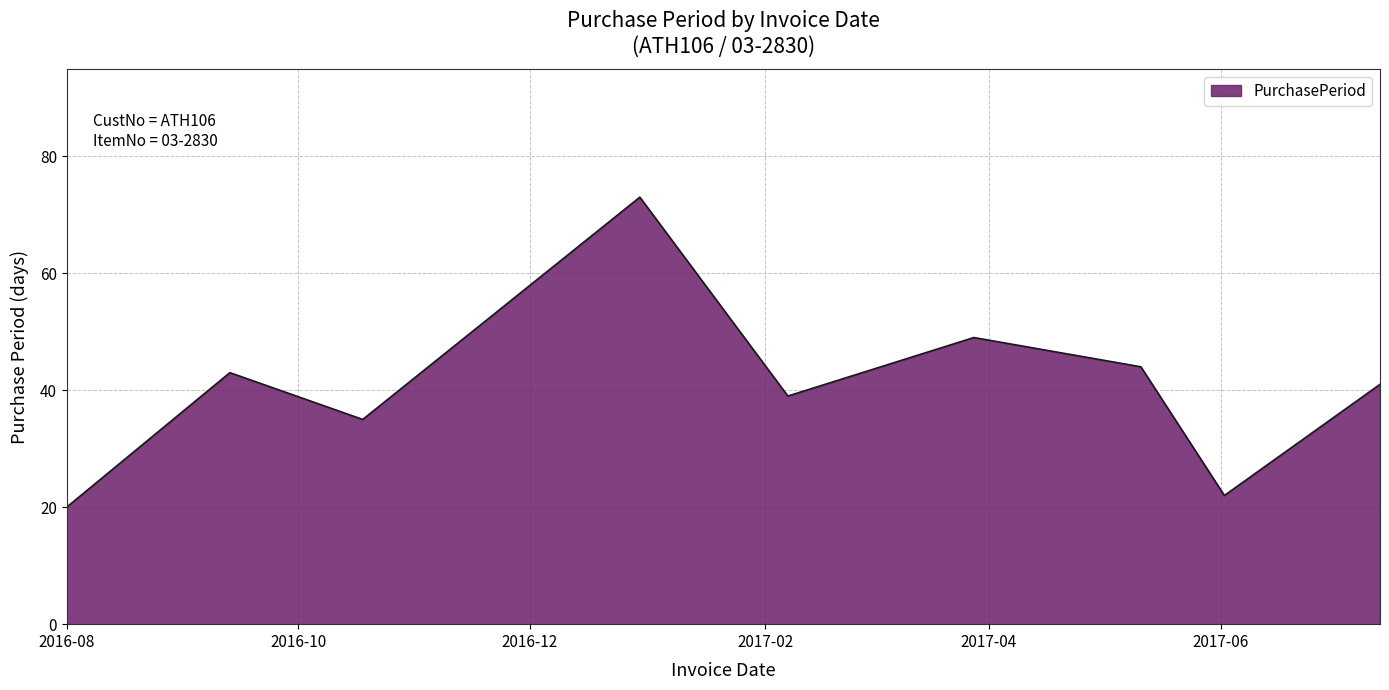

What is the minimum value shown in the chart?

20